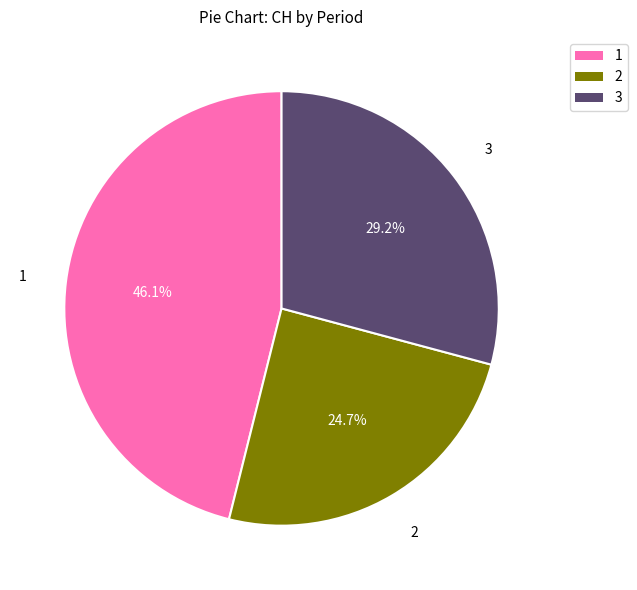

Is there any slice that represents more than half of the pie?

No